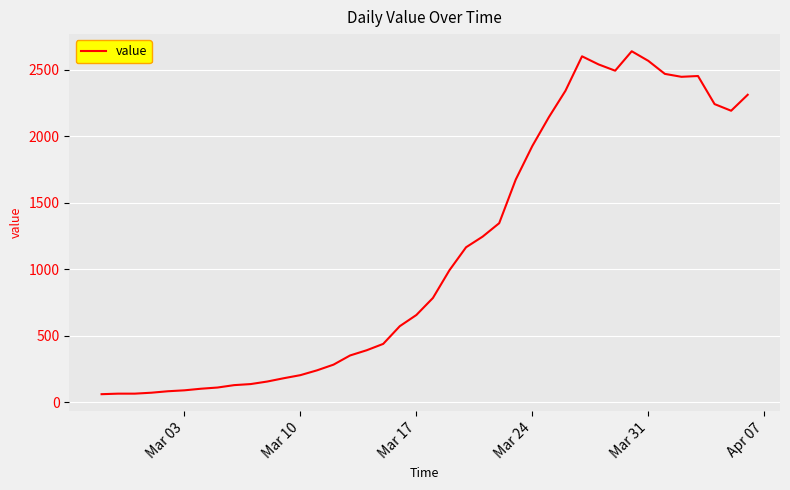

What is the smallest value displayed?

61